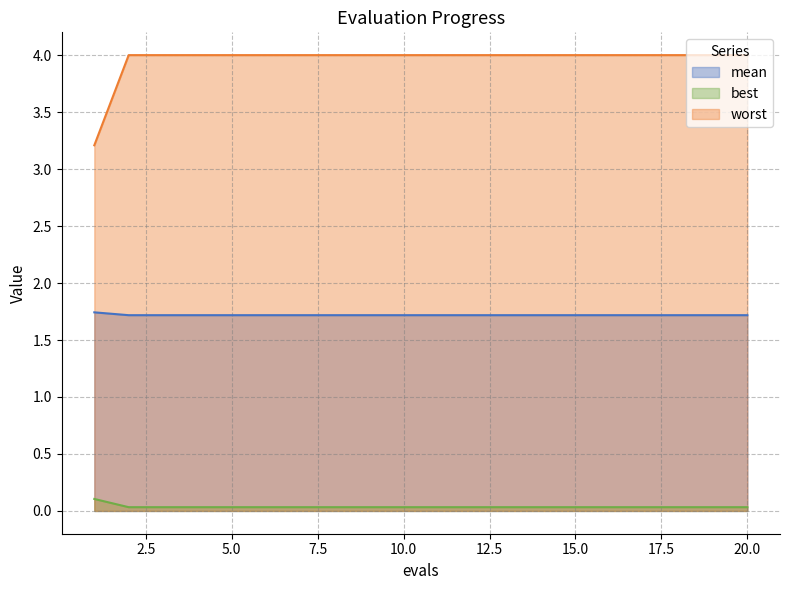

Is it true that worst equals 5.7 at 17?

False